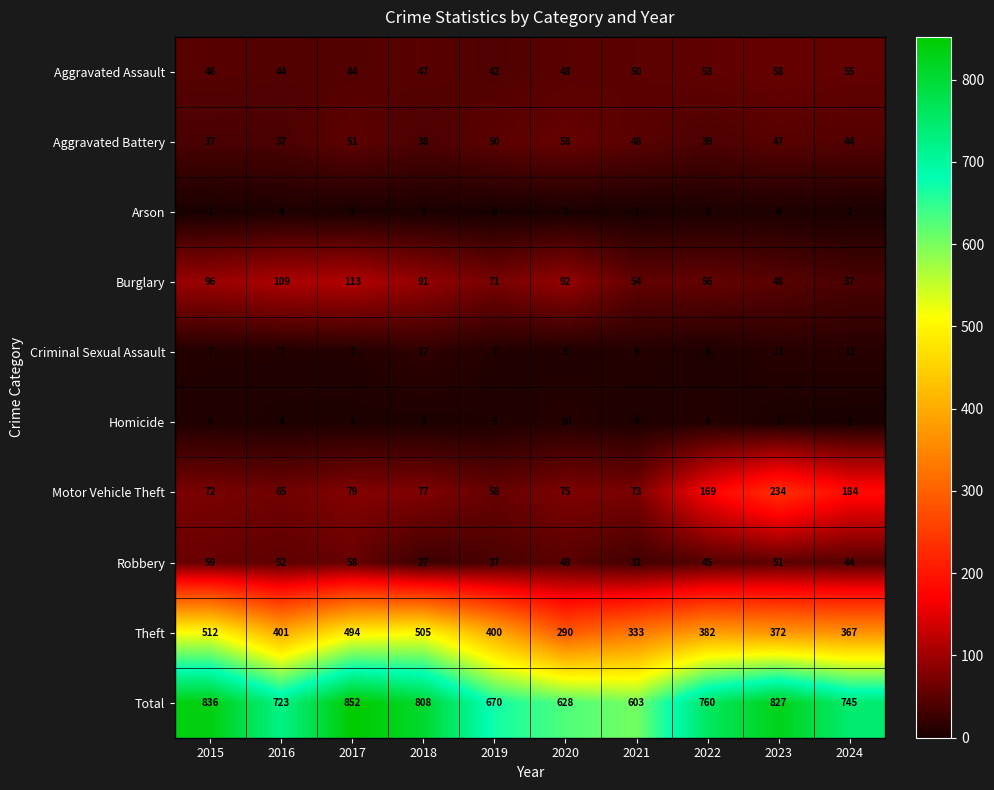

What is the minimum value for Aggravated Assault?

42